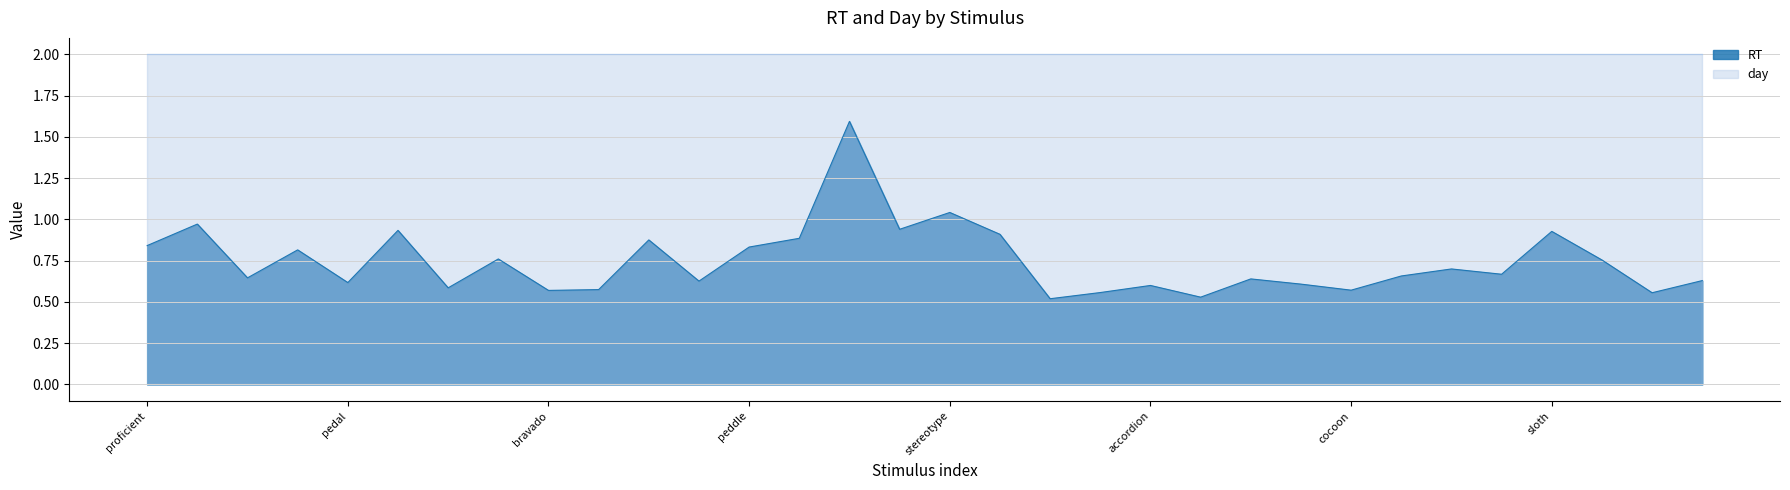

List the labels in order of value, largest first.

capacities, stereotype, crimson, gratuitous, rhyme, sloth, alleviate, psychiatry, conducive, proficient, peddle, phosphate, precede, appliance, cavities, salvage, dissension, sterile, denigrate, heavier, rinse, pedal, eradicate, accordion, distract, secede, cocoon, bravado, pretence, limousine, traction, weave